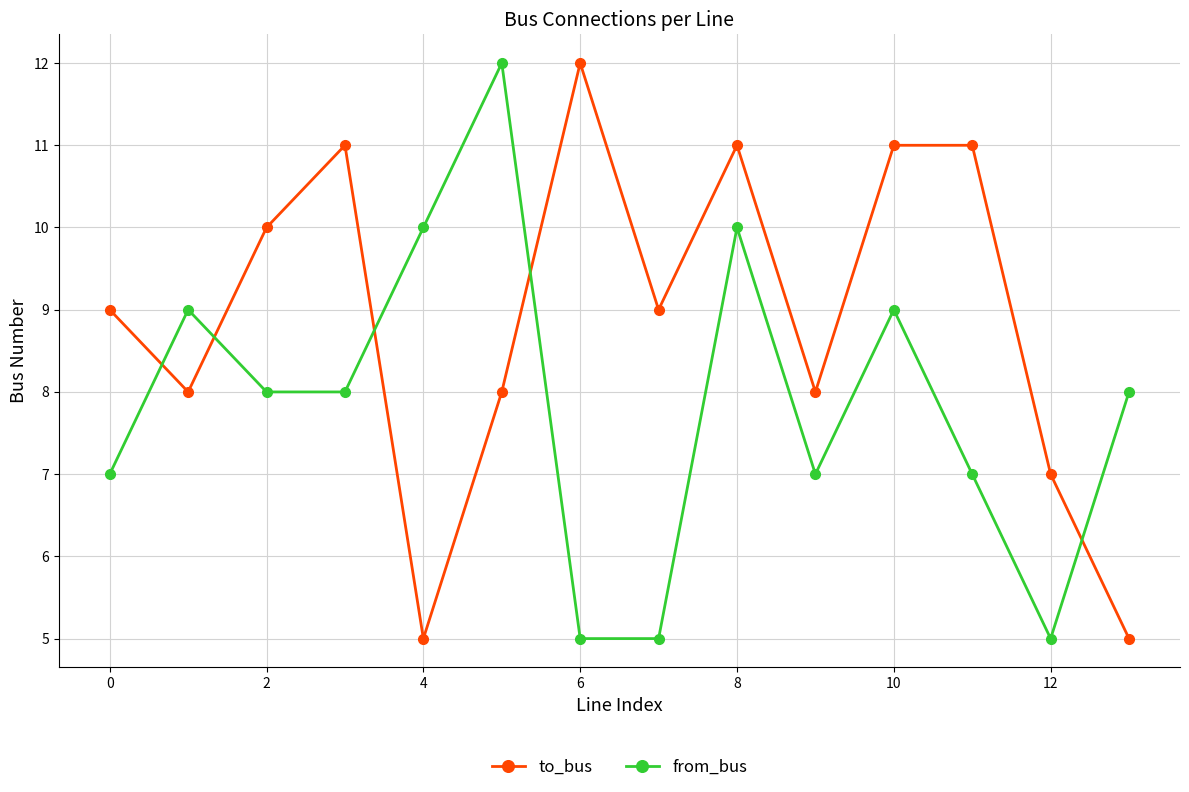

List the series in order of their overall mean, highest first.

to_bus, from_bus